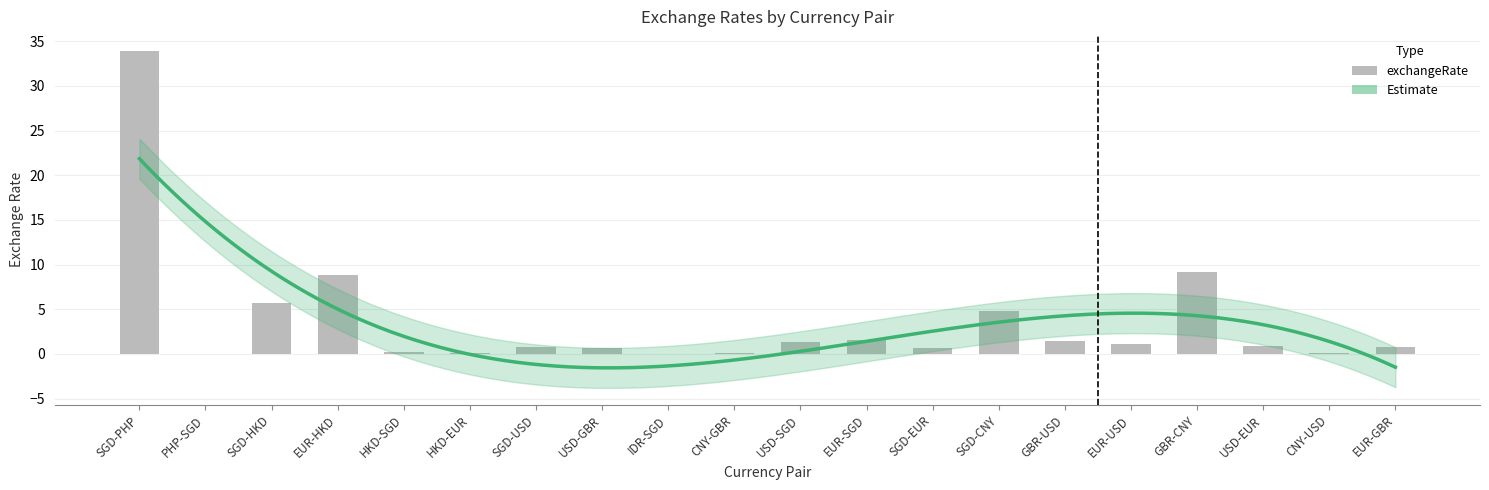

Rank the categories by value from highest to lowest.

SGD-PHP, GBR-CNY, EUR-HKD, SGD-HKD, SGD-CNY, EUR-SGD, GBR-USD, USD-SGD, EUR-USD, USD-EUR, SGD-USD, EUR-GBR, USD-GBR, SGD-EUR, HKD-SGD, CNY-USD, HKD-EUR, CNY-GBR, PHP-SGD, IDR-SGD